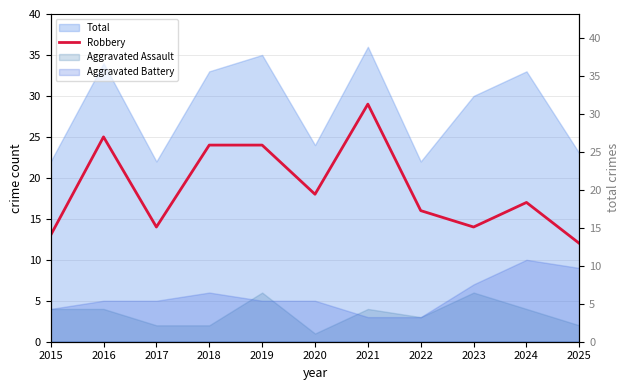

Rank the categories by value from highest to lowest.

2021, 2016, 2018, 2019, 2020, 2024, 2022, 2017, 2023, 2015, 2025